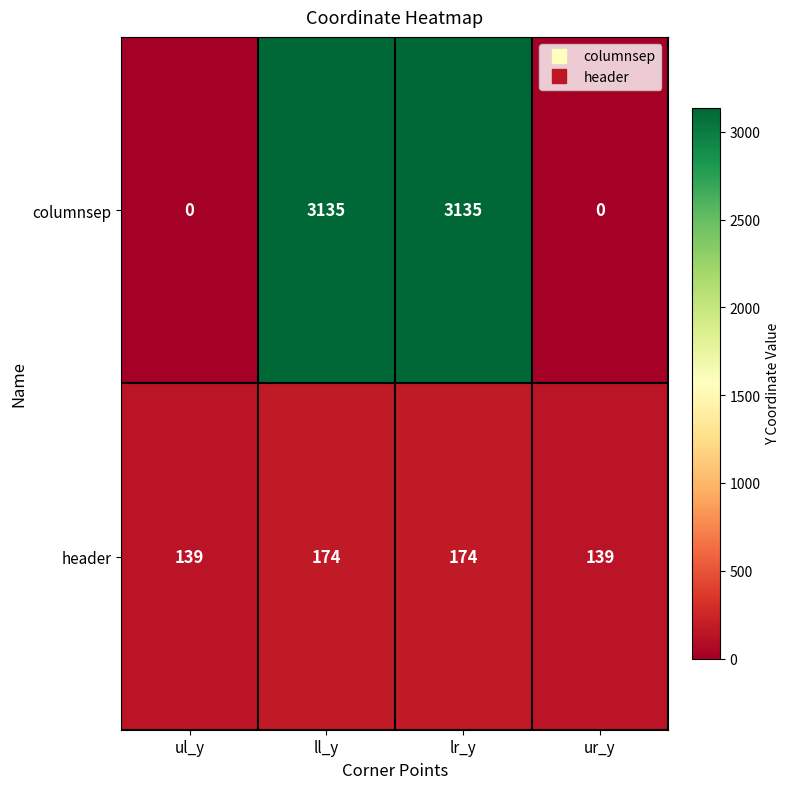

What is the total value across all series at ul_y?

139